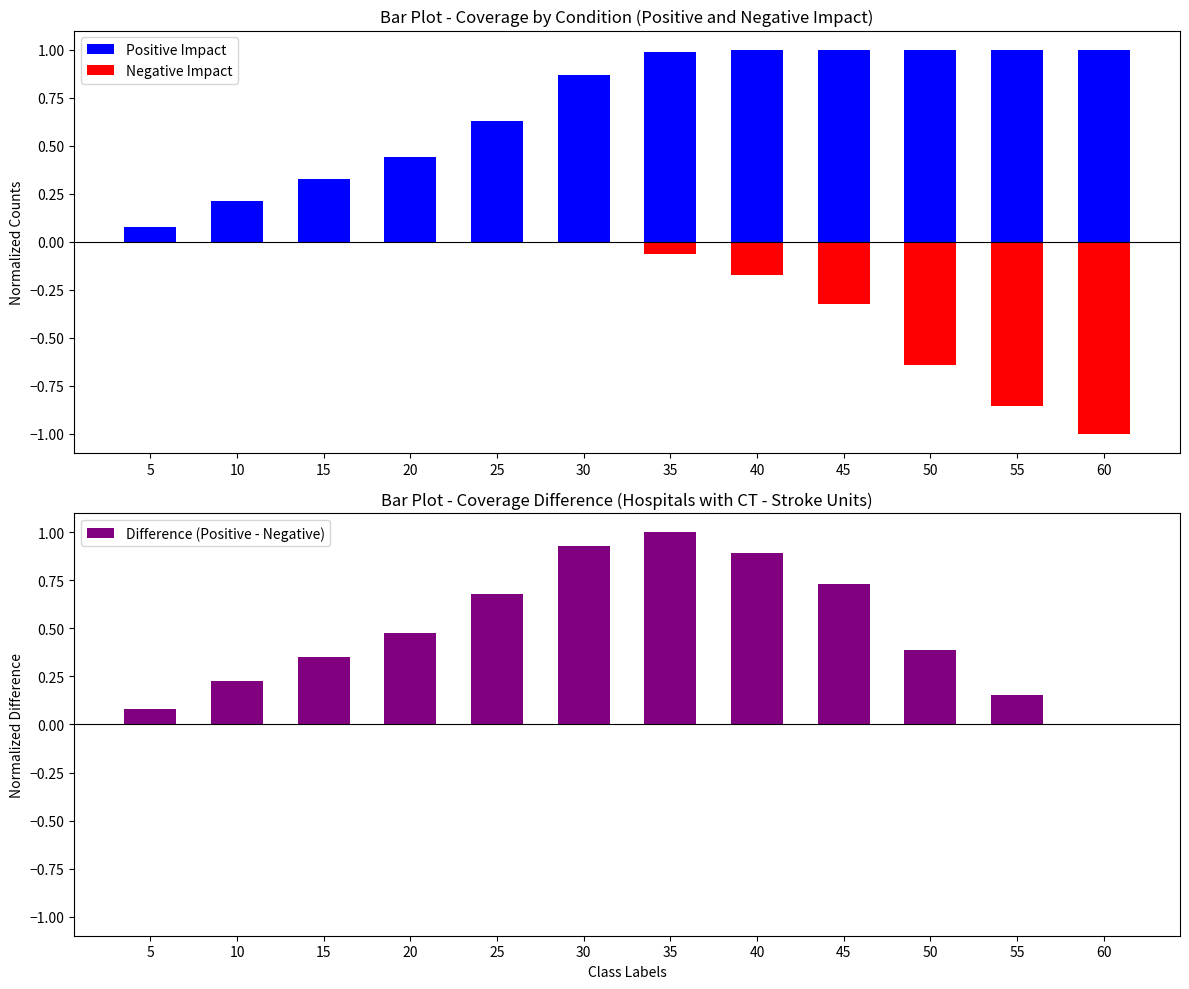

Reading left to right, what are all the values shown in this chart?

Positive Impact: 5=0.1	10=0.2	15=0.3	20=0.4	25=0.6	30=0.9	35=1.0	40=1.0	45=1.0	50=1.0	55=1.0	60=1.0
Negative Impact: 5=0.0	10=0.0	15=0.0	20=0.0	25=0.0	30=-0.0	35=-0.1	40=-0.2	45=-0.3	50=-0.6	55=-0.9	60=-1.0
Difference (Positive - Negative): 5=0.1	10=0.2	15=0.4	20=0.5	25=0.7	30=0.9	35=1.0	40=0.9	45=0.7	50=0.4	55=0.2	60=0.0